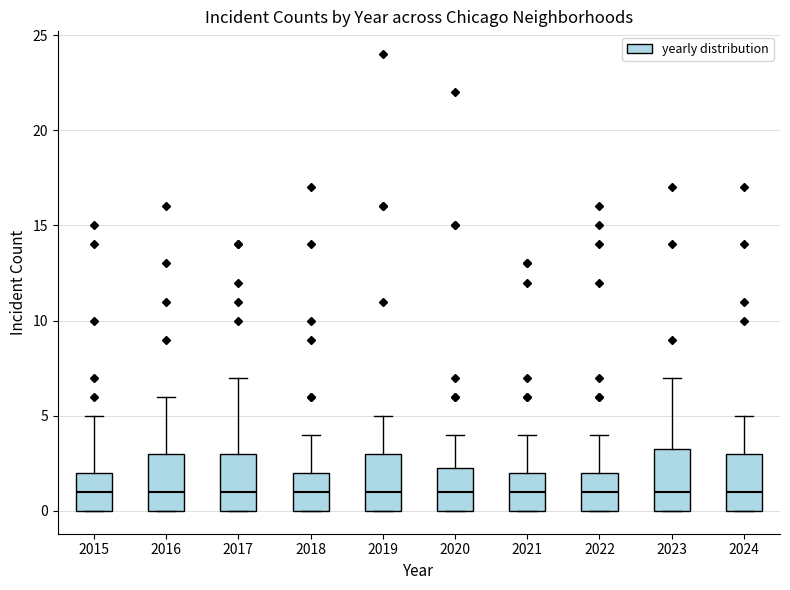

Reading left to right, read every box against the y-axis: the position of its median line, the range the box covers, and the ends of its whiskers. The values are not printed on the chart, so give them approximately, as read against the axis.

2015: median 1.0, box 0.0 to 2.0, whiskers 0.0 to 5.0
2016: median 1.0, box 0.0 to 3.0, whiskers 0.0 to 6.0
2017: median 1.0, box 0.0 to 3.0, whiskers 0.0 to 7.0
2018: median 1.0, box 0.0 to 2.0, whiskers 0.0 to 4.0
2019: median 1.0, box 0.0 to 3.0, whiskers 0.0 to 5.0
2020: median 1.0, box 0.0 to 2.5, whiskers 0.0 to 4.0
2021: median 1.0, box 0.0 to 2.0, whiskers 0.0 to 4.0
2022: median 1.0, box 0.0 to 2.0, whiskers 0.0 to 4.0
2023: median 1.0, box 0.0 to 3.5, whiskers 0.0 to 7.0
2024: median 1.0, box 0.0 to 3.0, whiskers 0.0 to 5.0